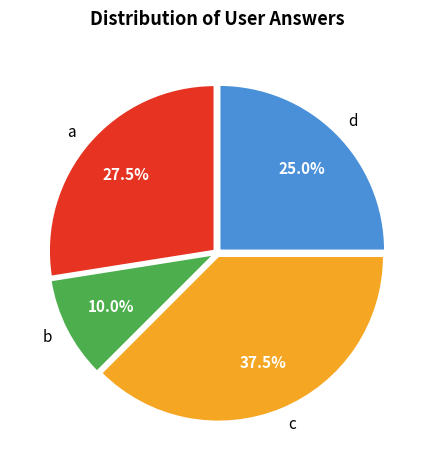

What is the largest slice in the pie chart?

c